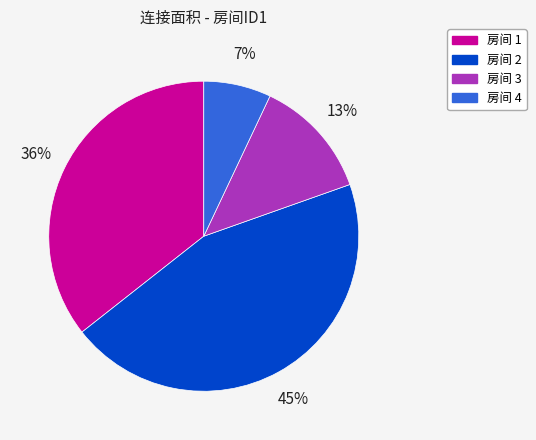

Does any single category account for the majority?

No